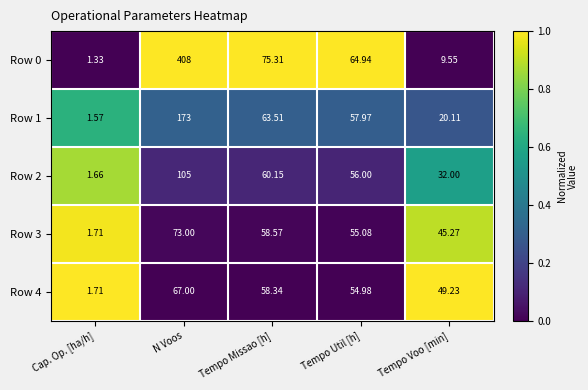

How many distinct data groups are displayed?

5